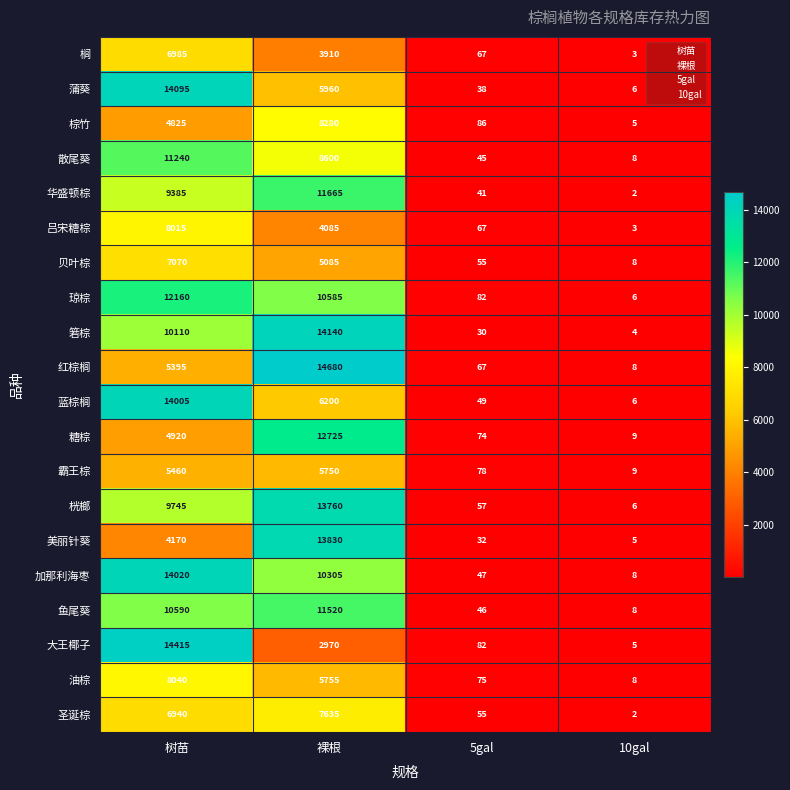

Is it true that 箬棕 equals 6 at 10gal?

False